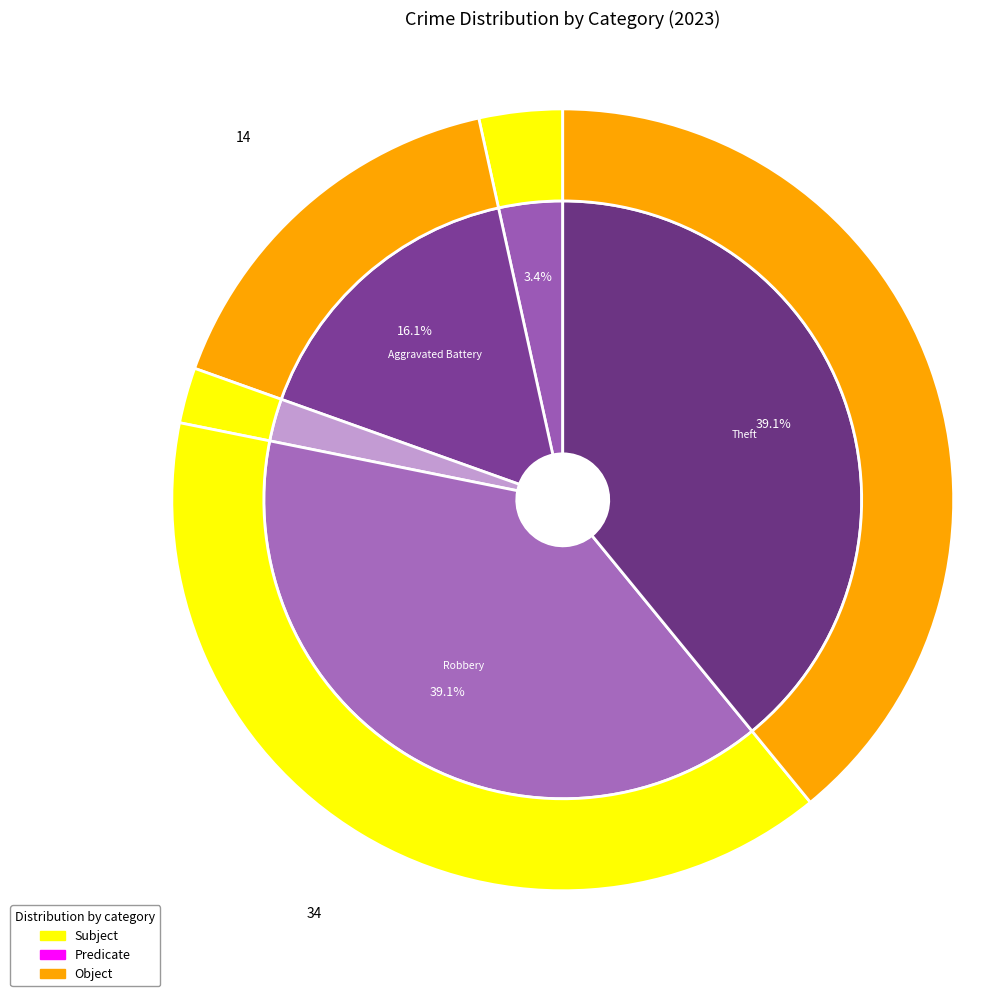

How many slices are in this pie chart?

5